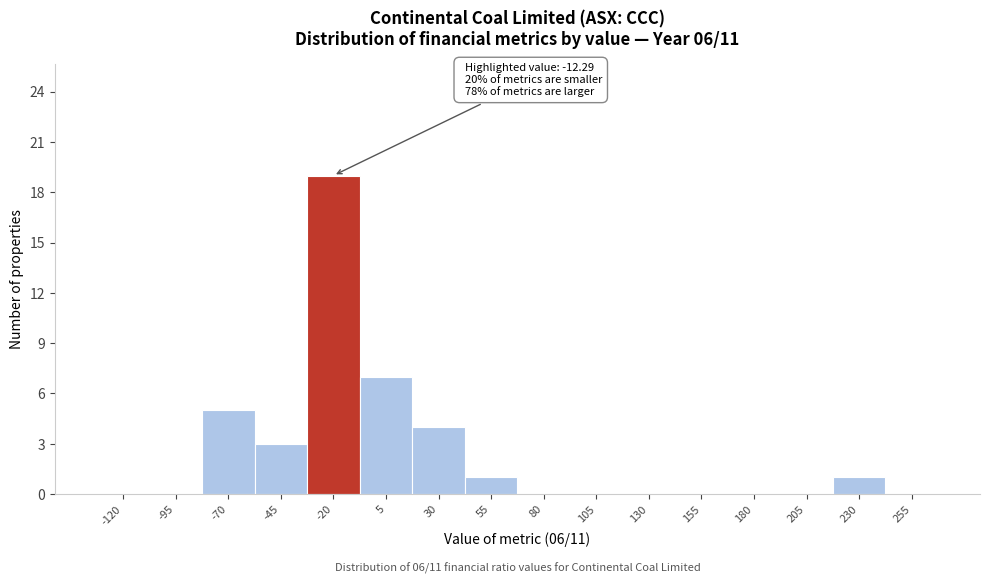

Reading left to right, what are all the values shown in this chart?

-120=0	-95=0	-70=5	-45=3	-20=19	5=7	30=4	55=1	80=0	105=0	130=0	155=0	180=0	205=0	230=1	255=0